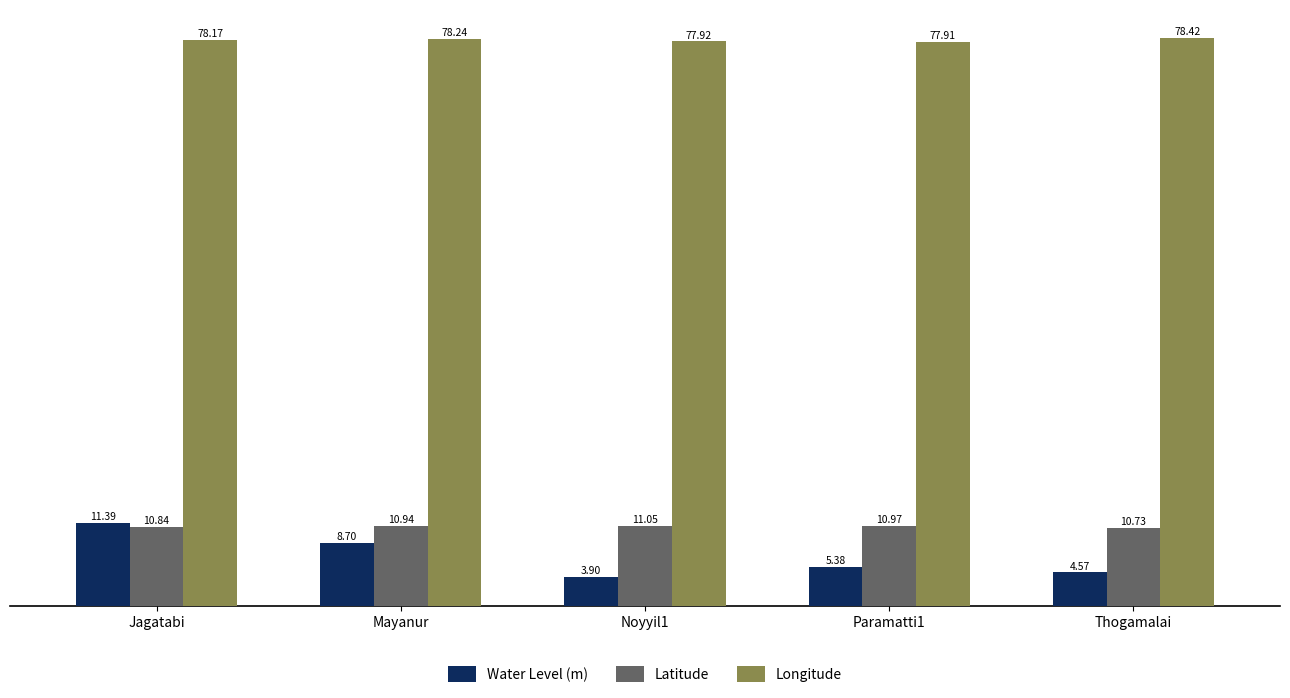

What is the difference between the second highest and second lowest values in the Water Level (m) series?

4.1